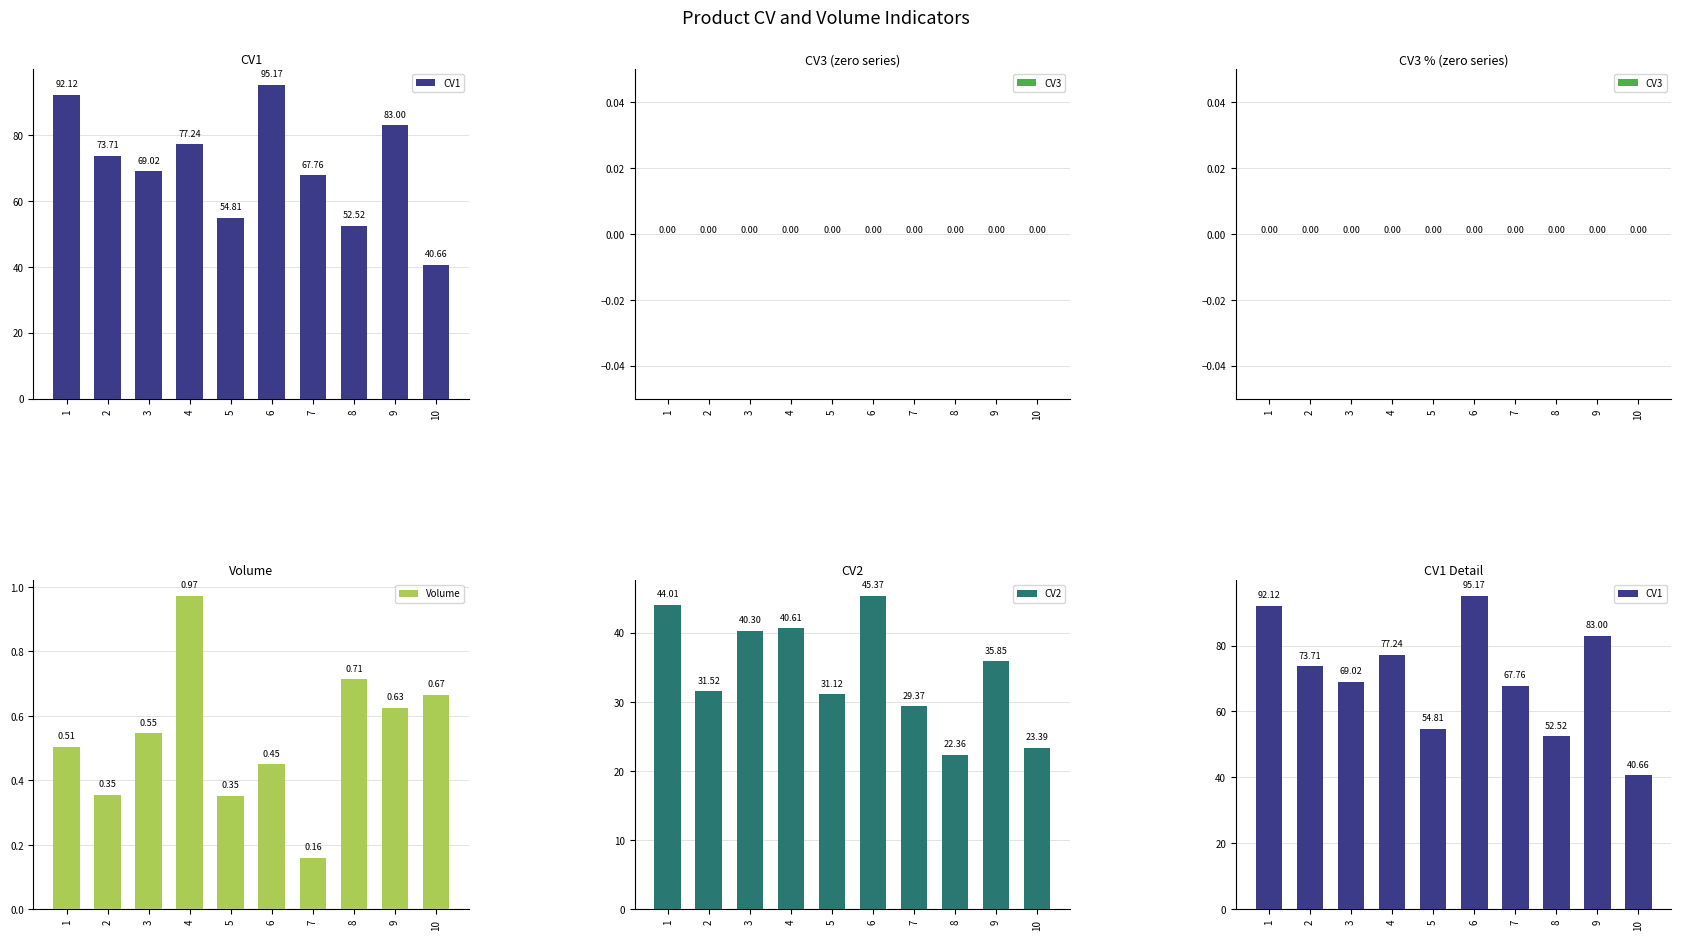

What is the difference between the maximum and minimum values in the CV1 series?

54.5